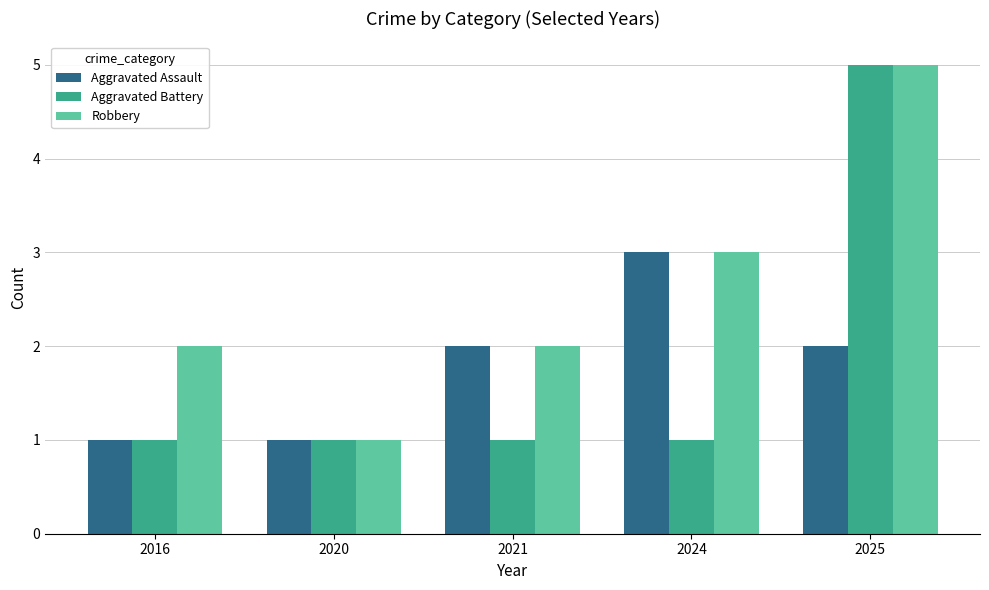

What is the total value across all series at 2016?

4